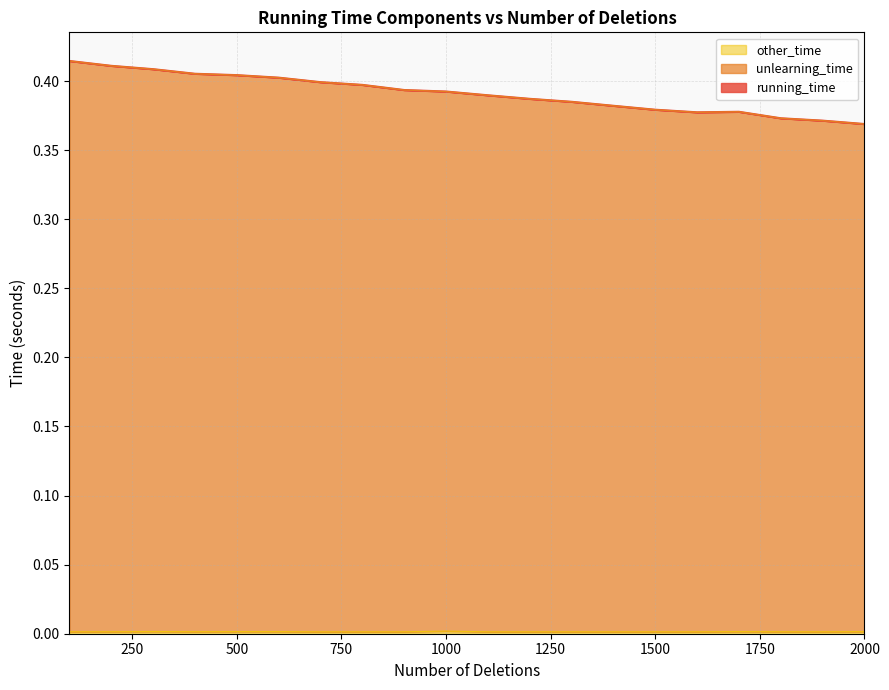

Does the chart have visible grid lines?

Yes